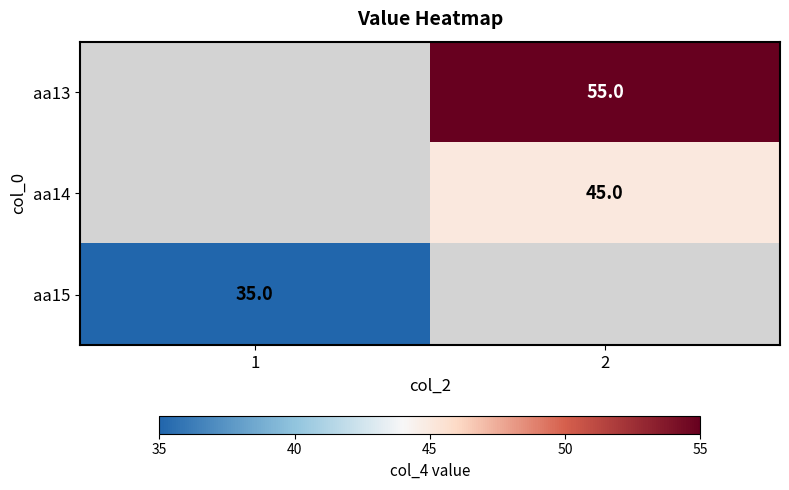

True or false: aa15 has a value of 35 at 1.

True